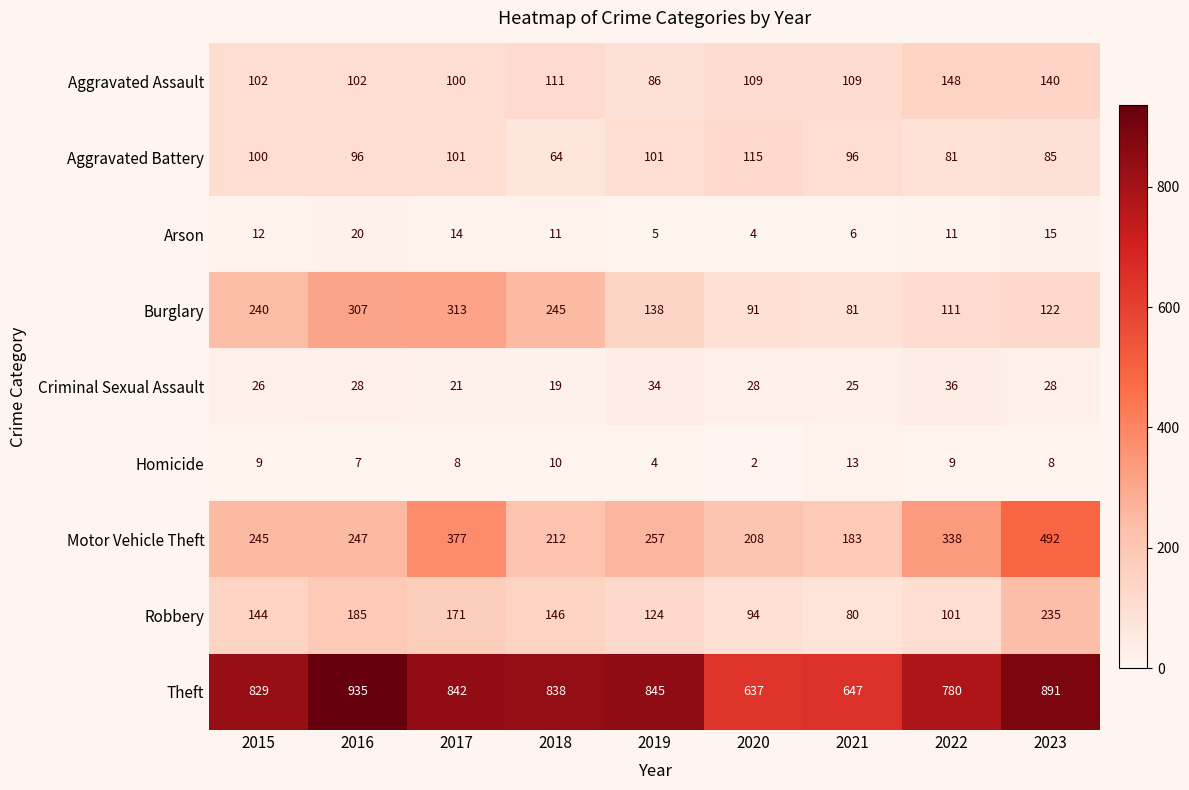

At which category does the chart reach its minimum across all series?

2020